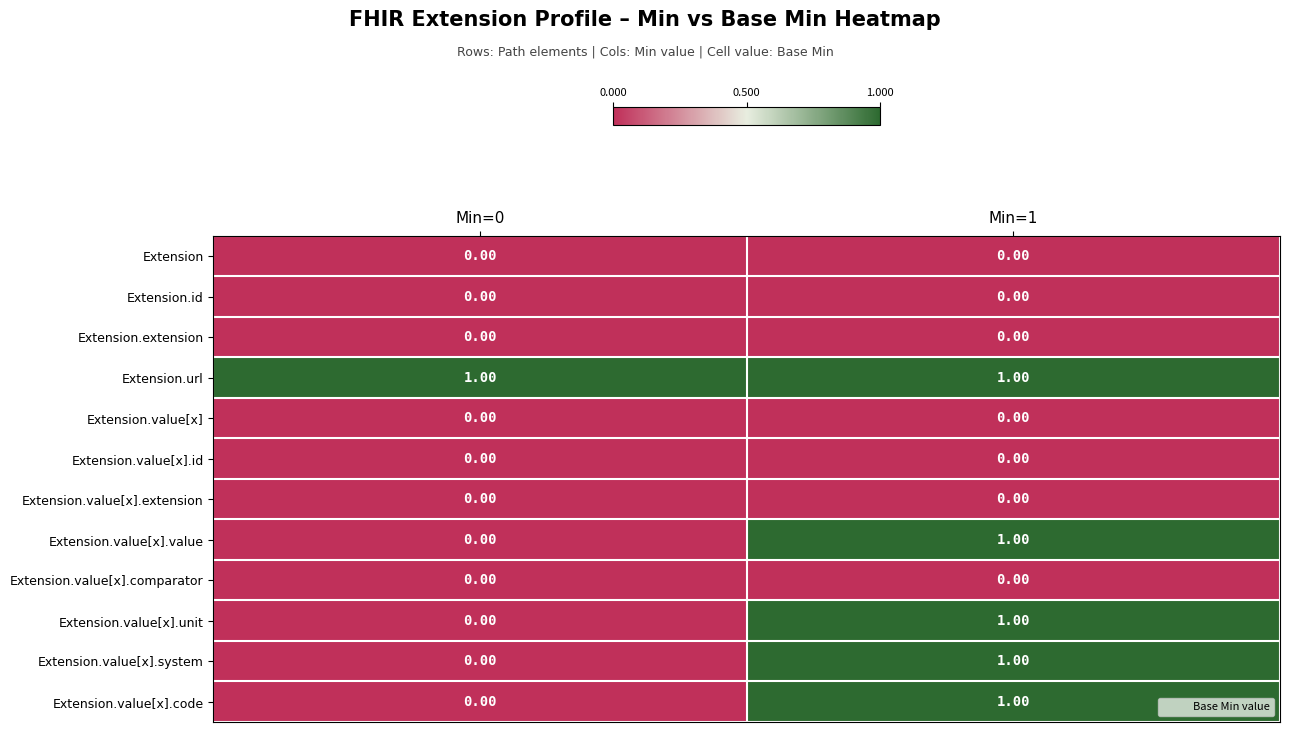

Which series has the largest total across all categories?

Extension.url